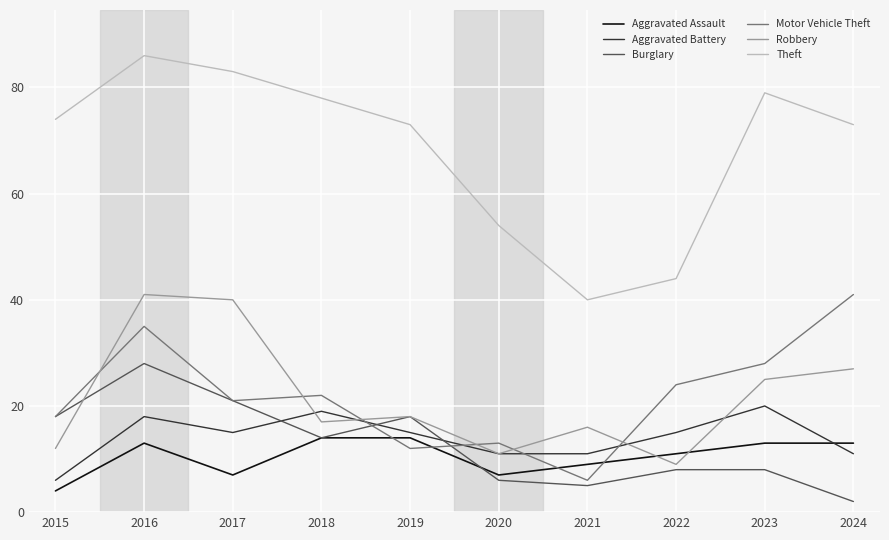

Which category has the highest value in the Burglary series?

2016